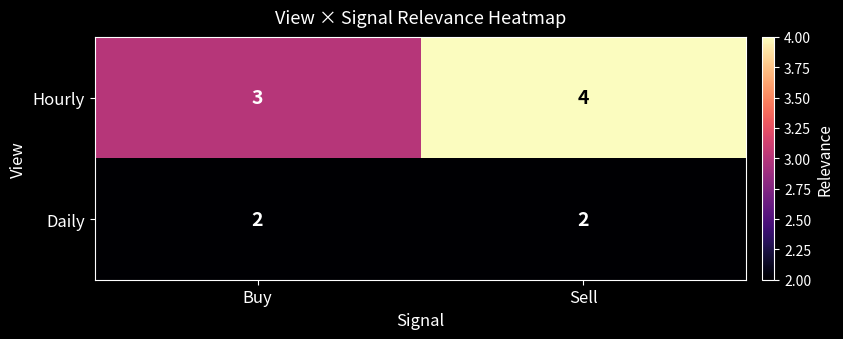

Read the Hourly value at Buy.

3